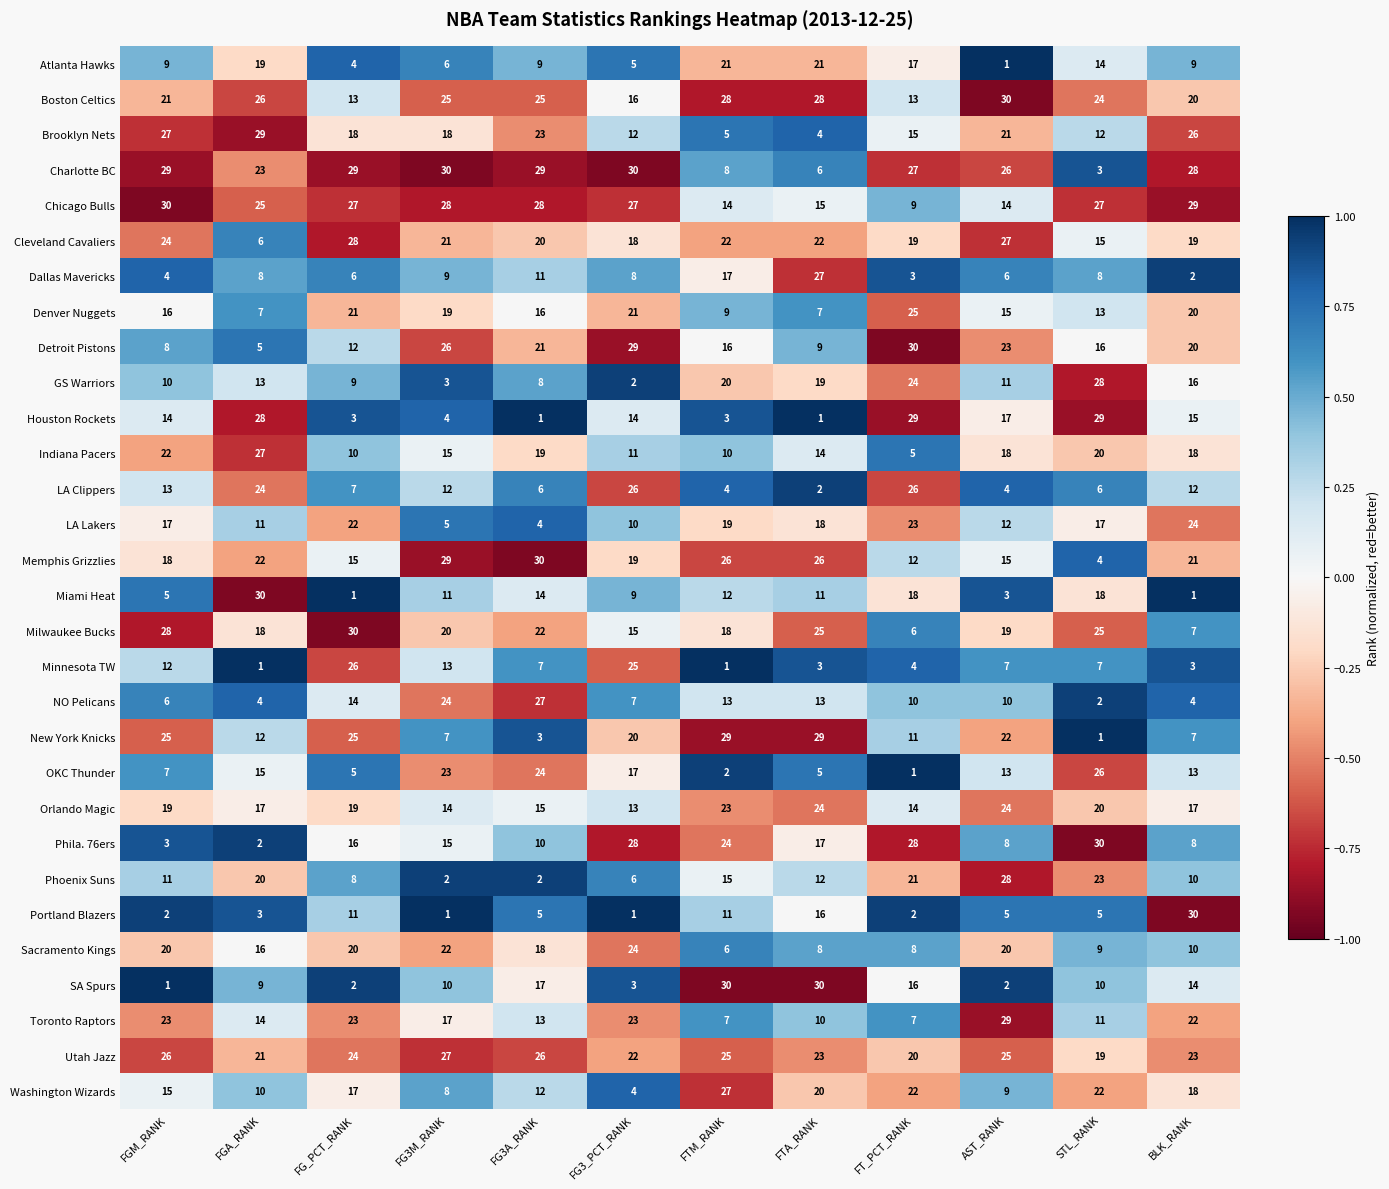

How many categories are shown in the chart?

12